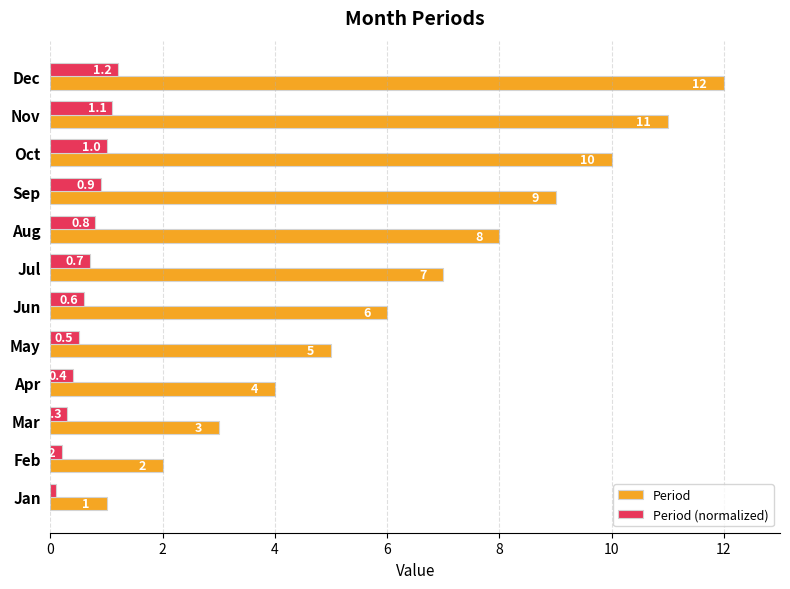

At which category is the sum across all series the highest?

Dec